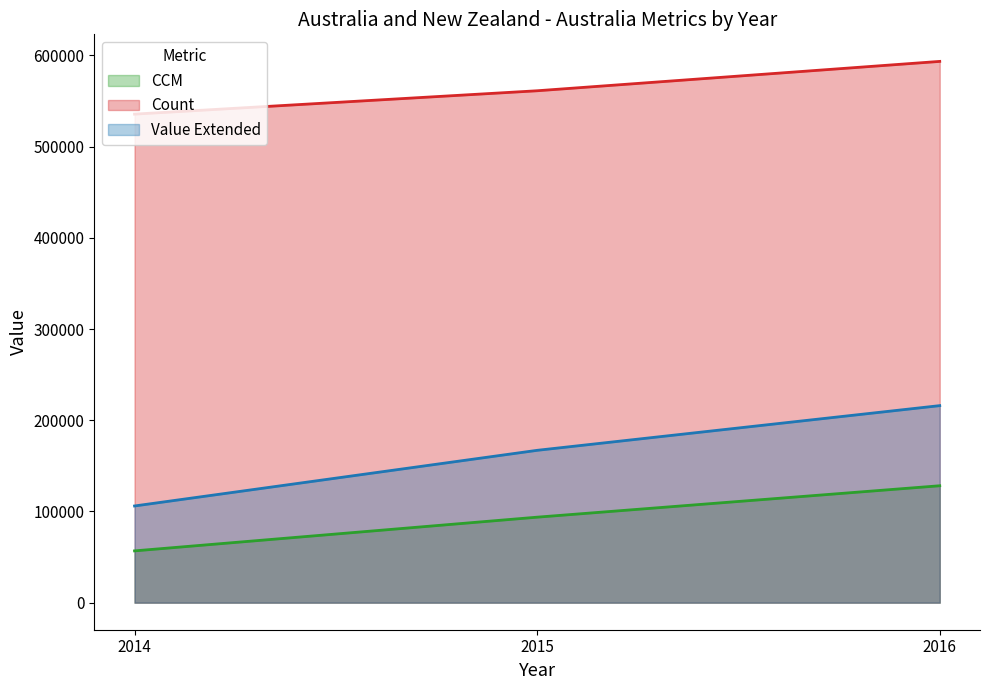

At which category is the sum across all series the highest?

2016